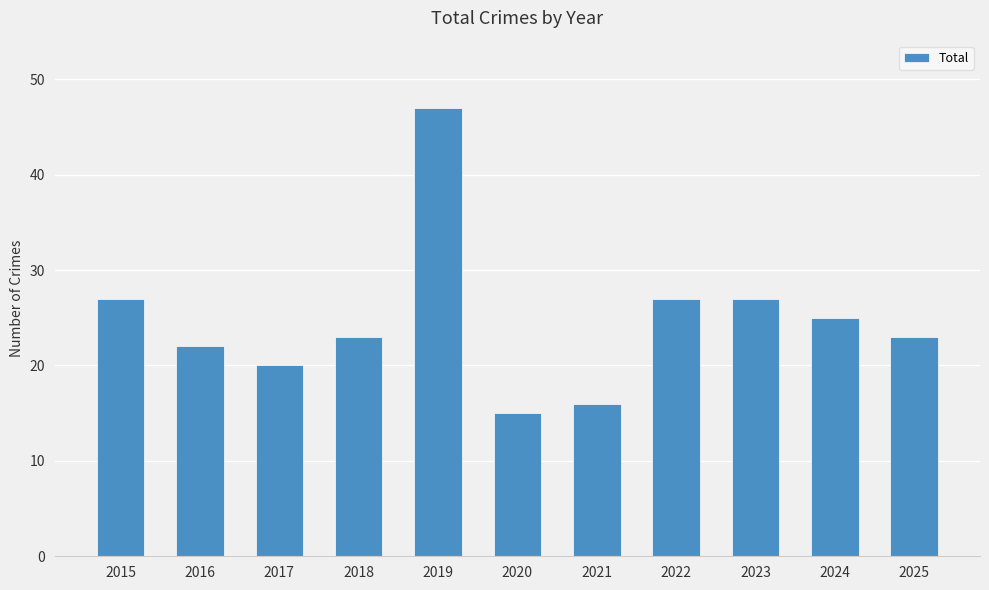

What is the difference between the maximum and second lowest values?

31